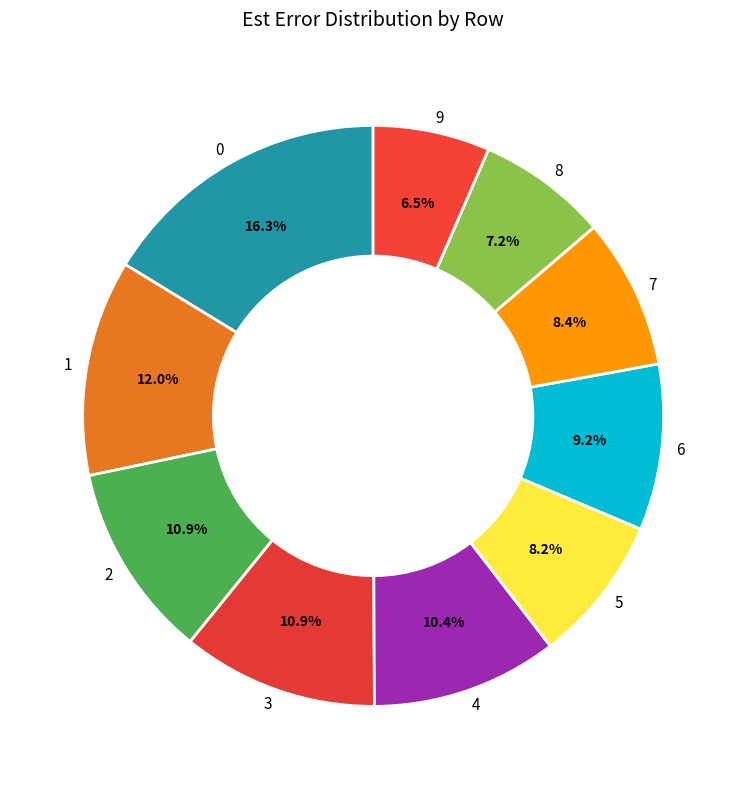

What percentage is the 8 slice, to the nearest percent?

7%